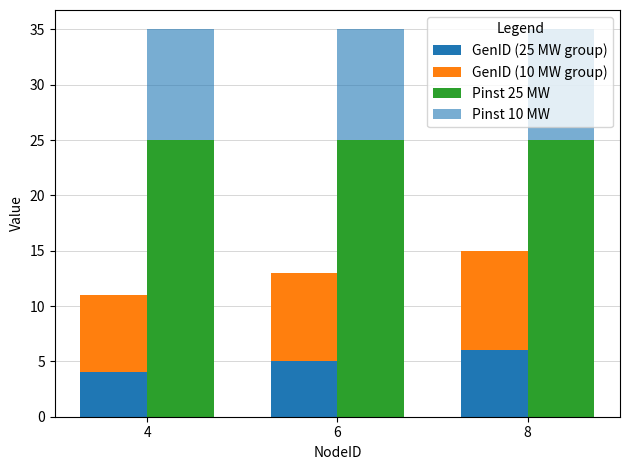

How many values in the GenID (25 MW group) series exceed 5?

1